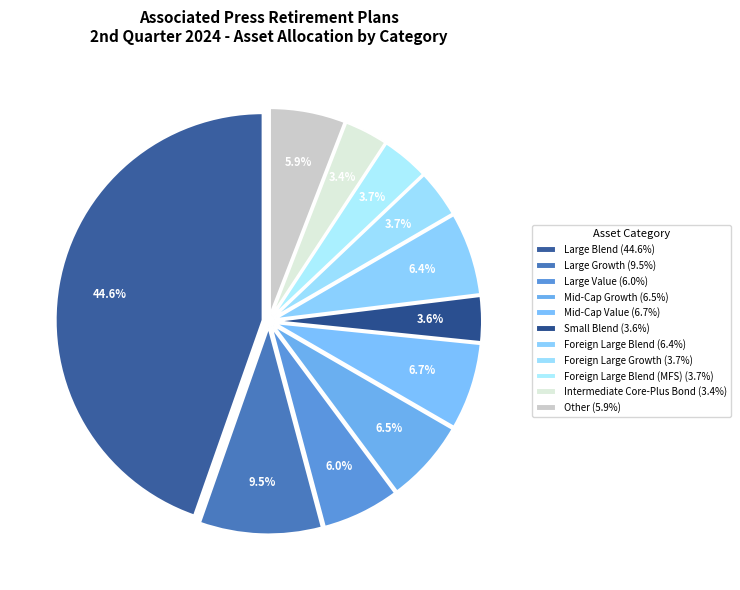

Count the number of slices in the pie.

11